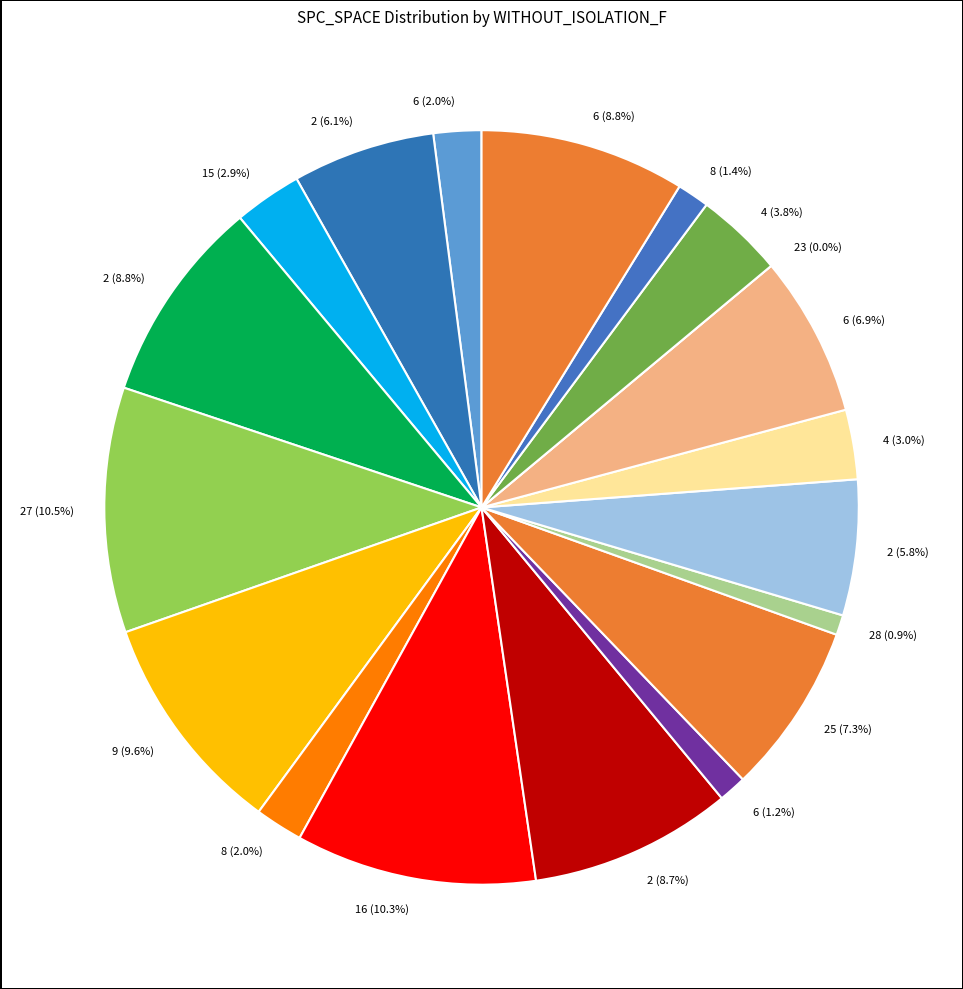

To the nearest percent, what portion does 4 represent?

3%